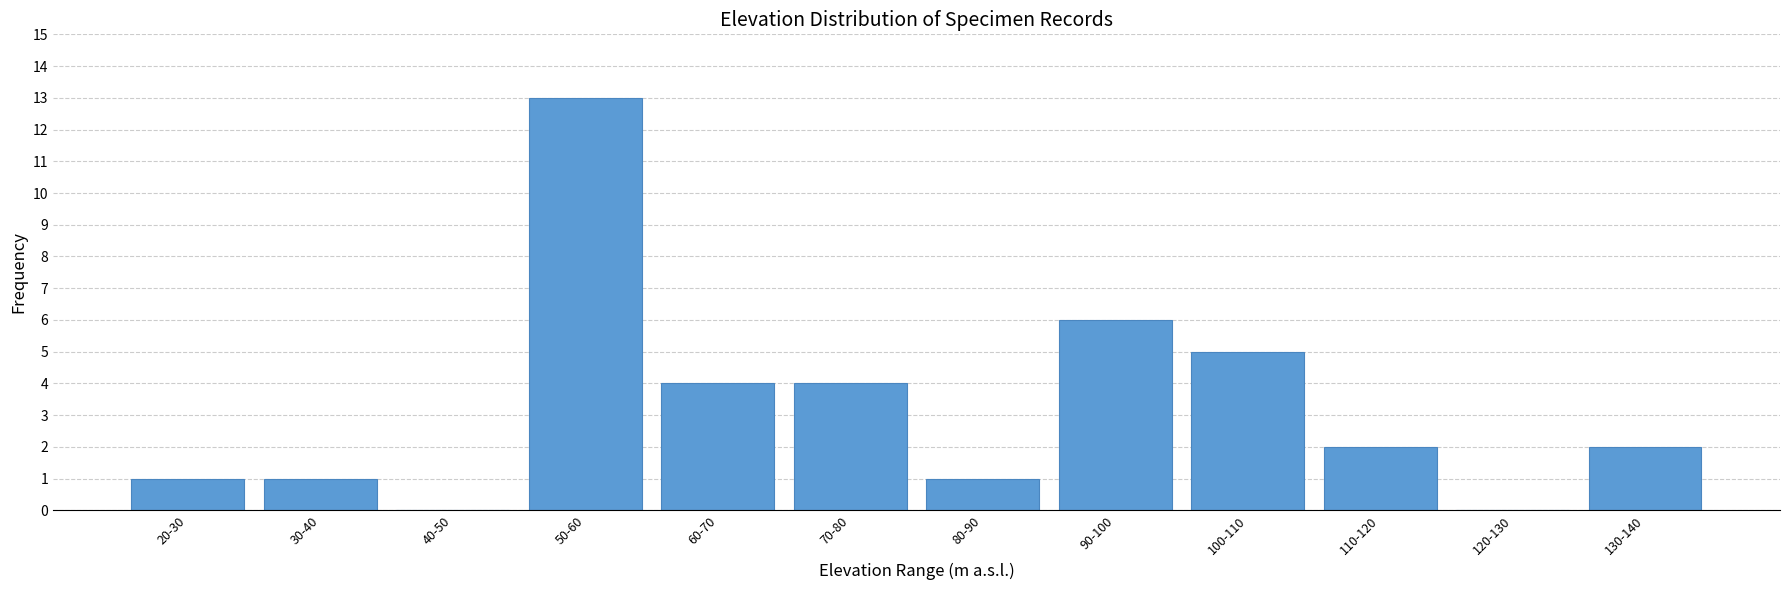

How many series are shown in this chart?

1